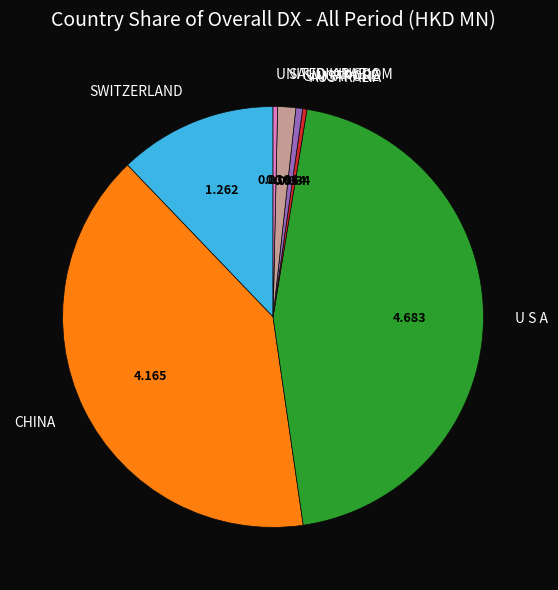

Is the sum of UNITED KINGDOM and SAUDI ARABIA greater than half?

No